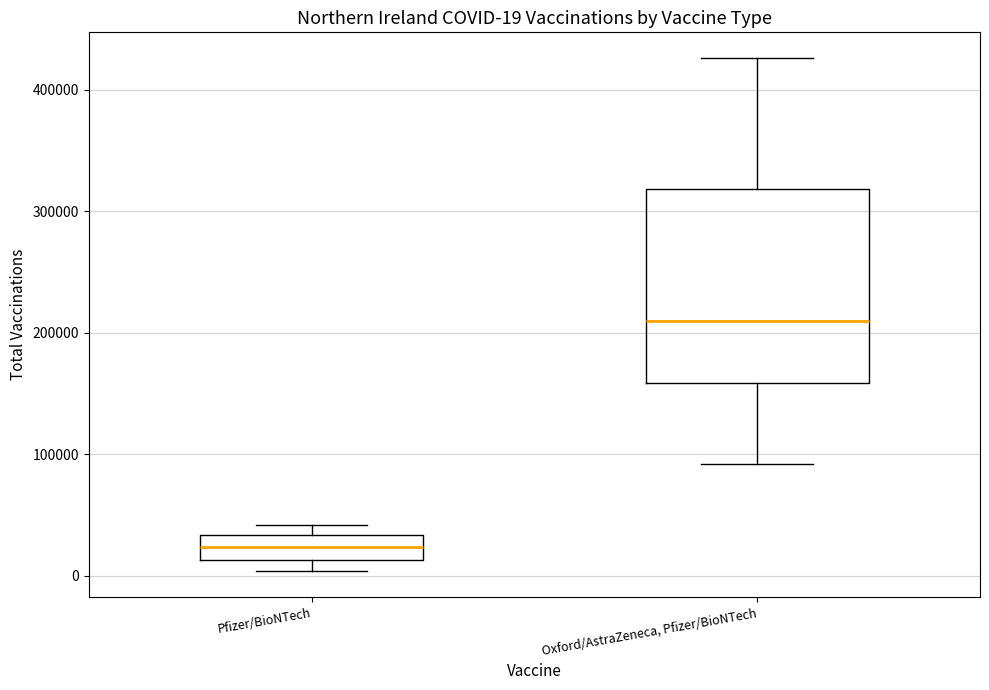

Which box is the tallest, from its lower edge to its upper edge?

Oxford/AstraZeneca, Pfizer/BioNTech